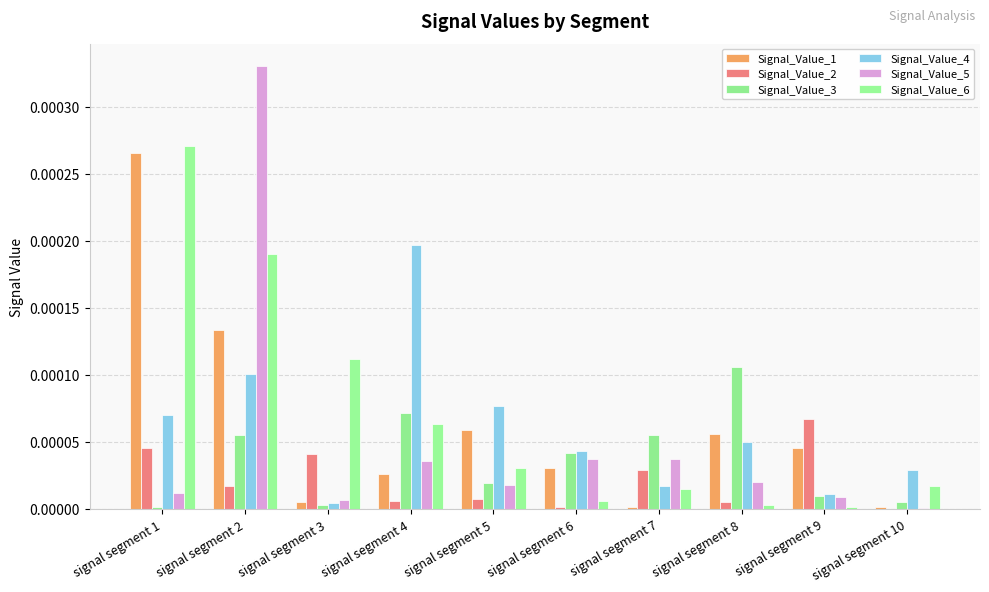

Which series has the largest total across all categories?

Signal_Value_6